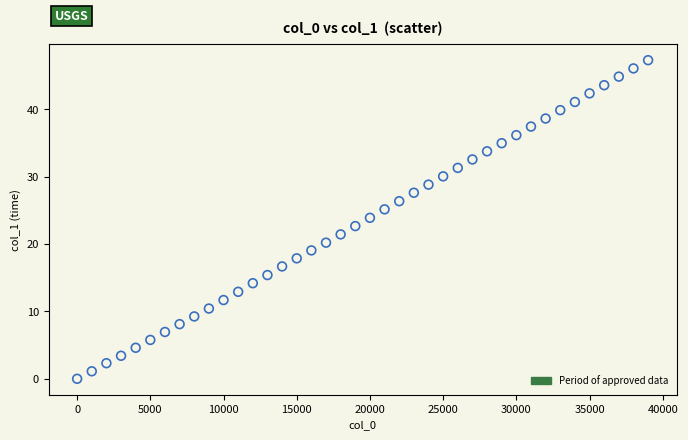

What is the range of Y values (max minus min)?

47.3